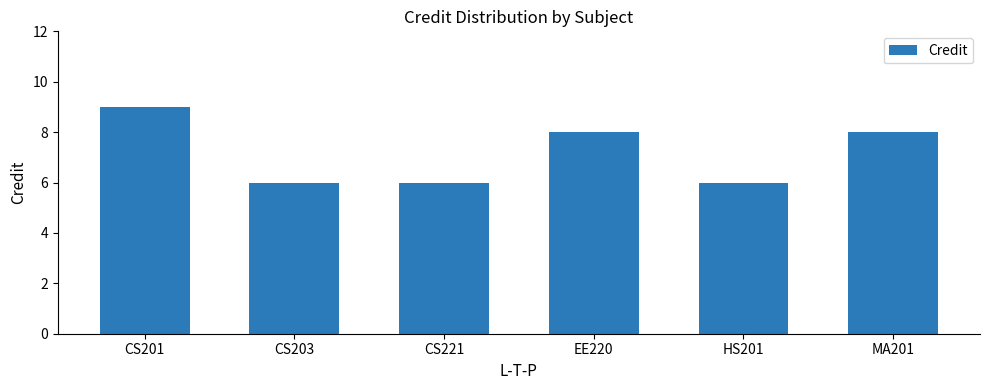

Is it true that the value at EE220 is 8?

True